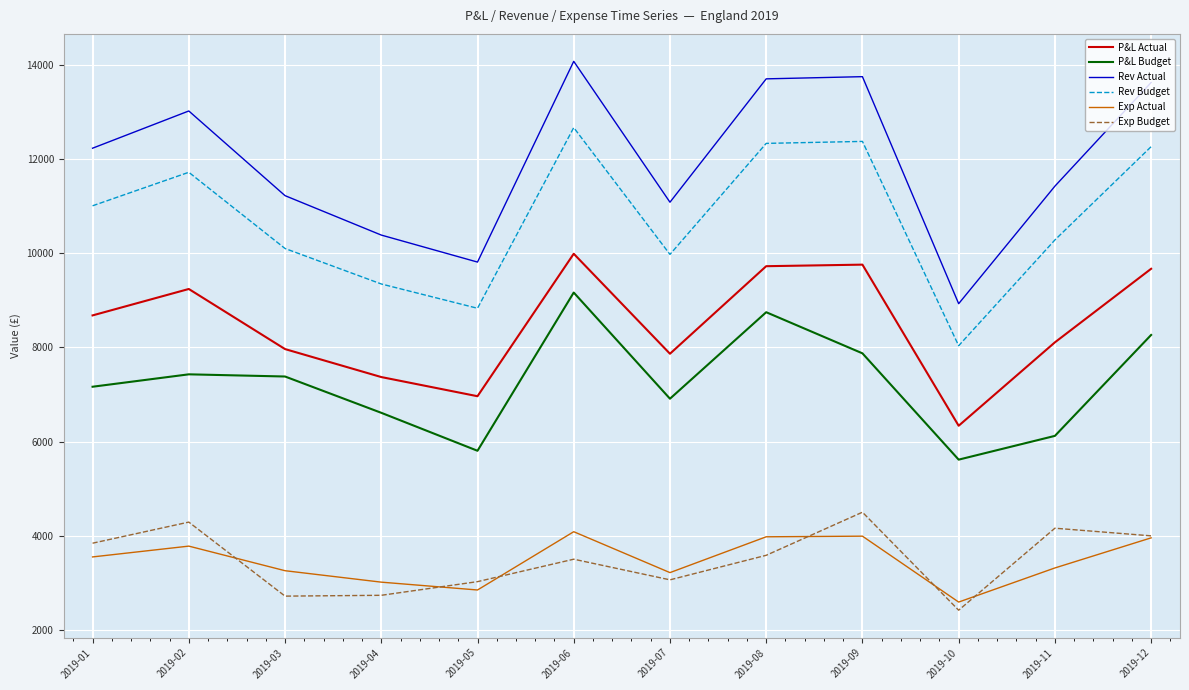

Which series changed the most between 2019-04 and 2019-08?

Rev Actual